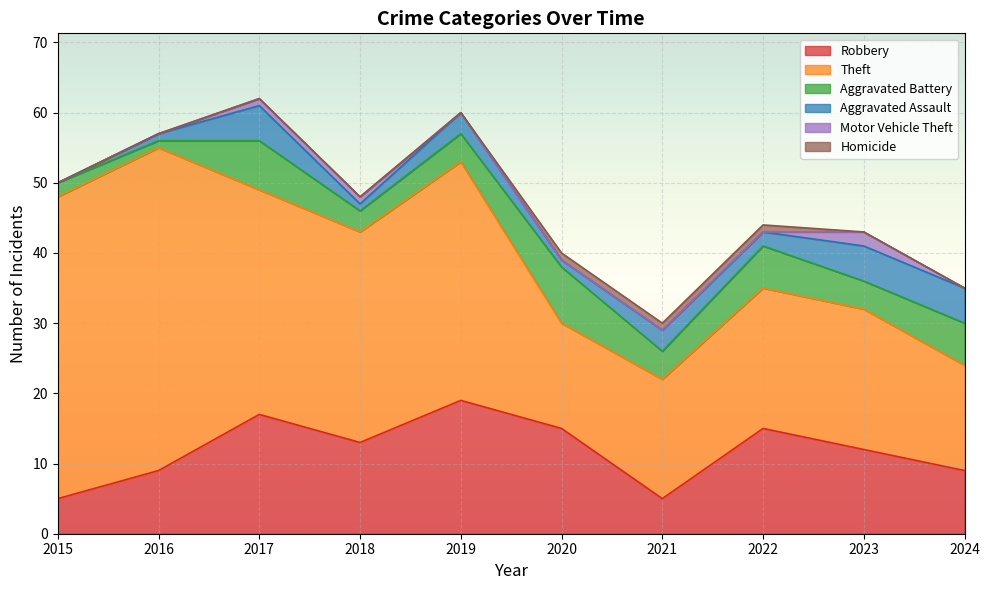

In Aggravated Assault, how many points are lower than both neighbors (excluding endpoints)?

3